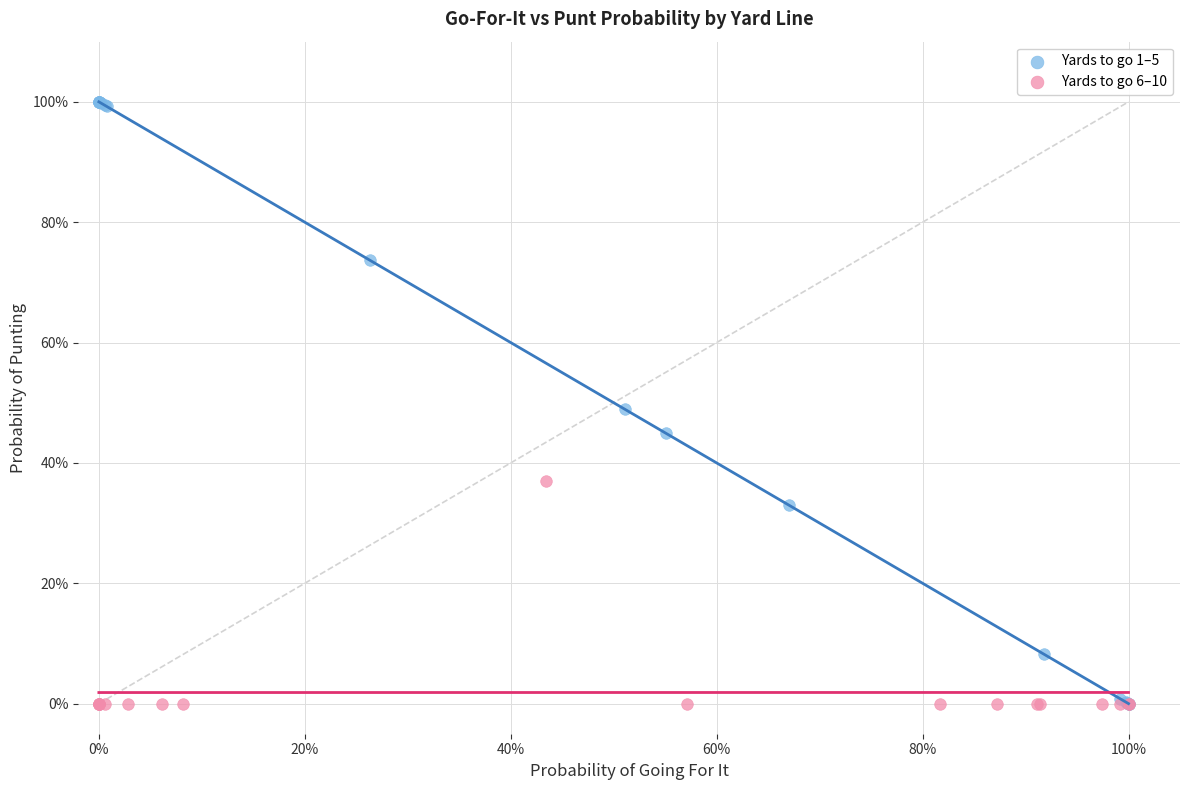

What are all the series names shown in the legend?

Yards to go 1–5, Yards to go 6–10